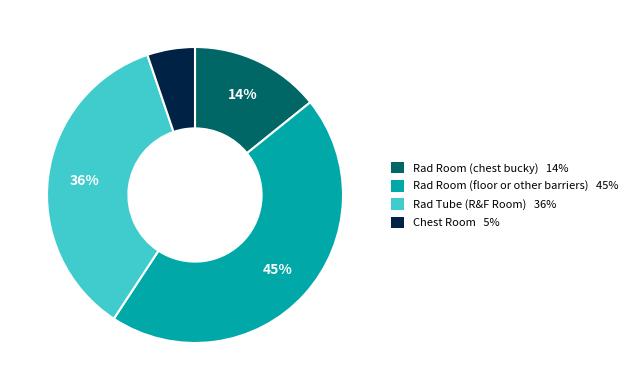

Do Rad Room (chest bucky) and Chest Room together represent more than half of the pie?

No